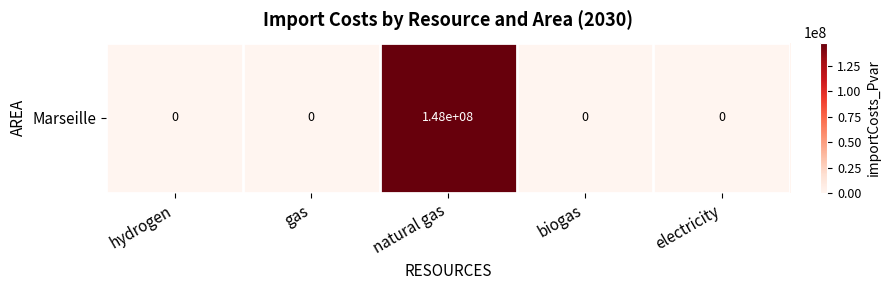

Read the value at natural gas.

147526065.2